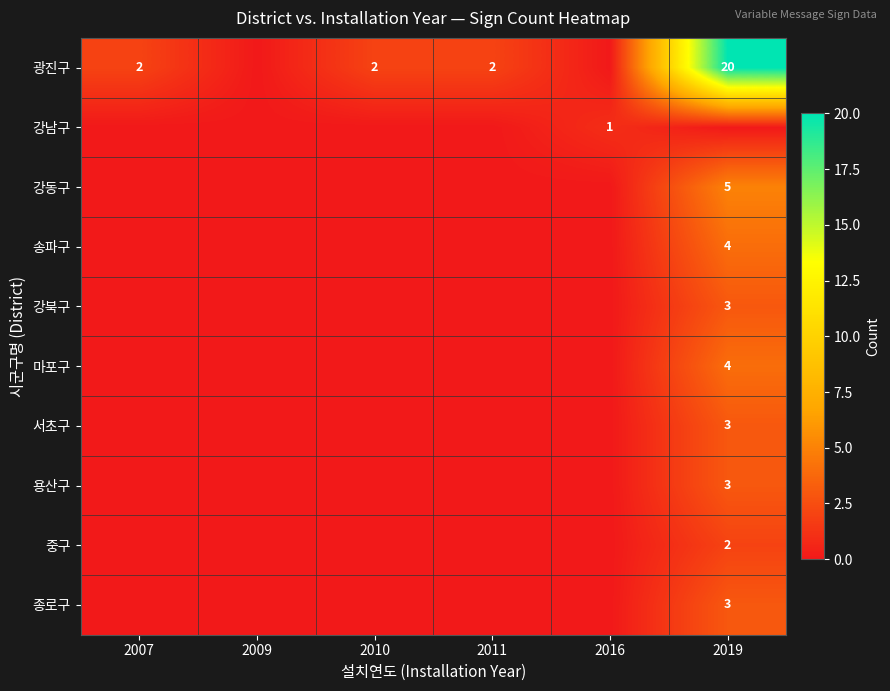

How many distinct data groups are displayed?

10